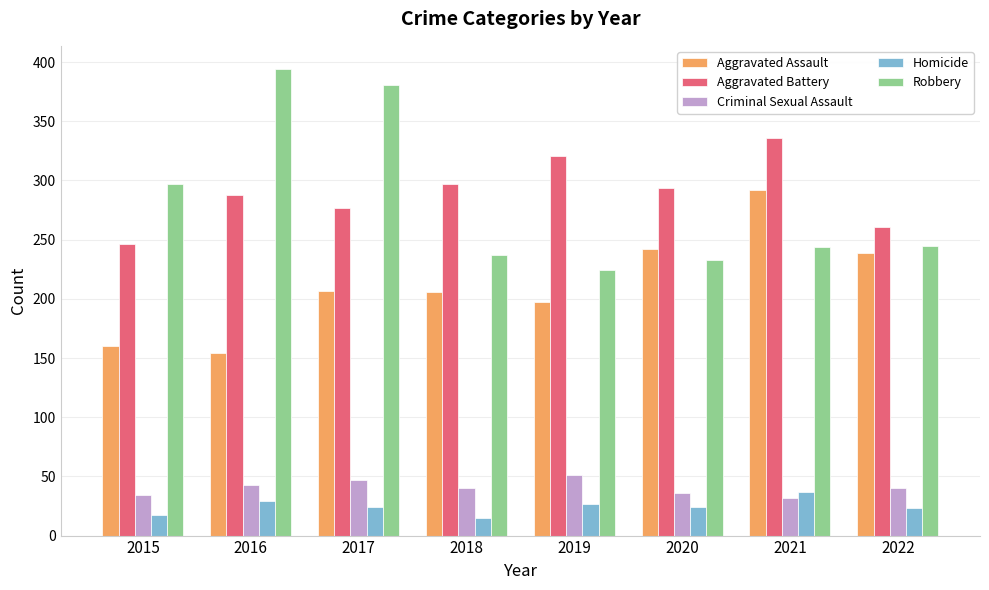

Which series has the largest total across all categories?

Aggravated Battery